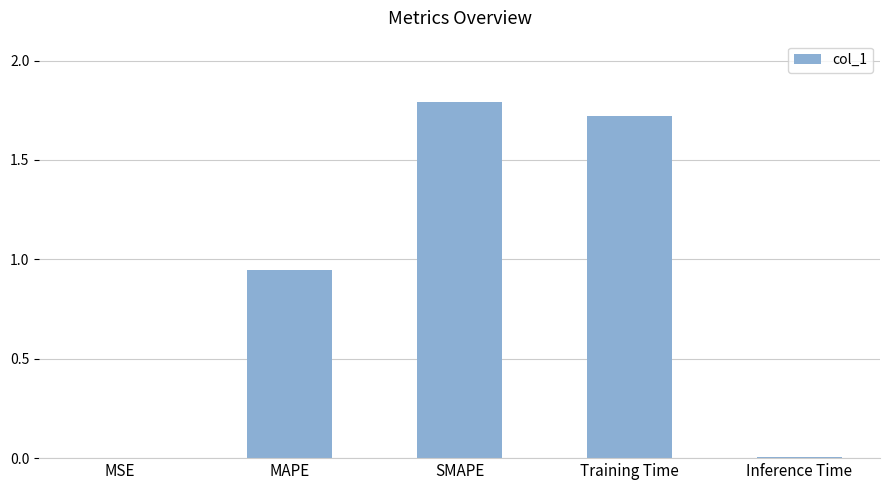

What is the greatest value displayed?

1.8